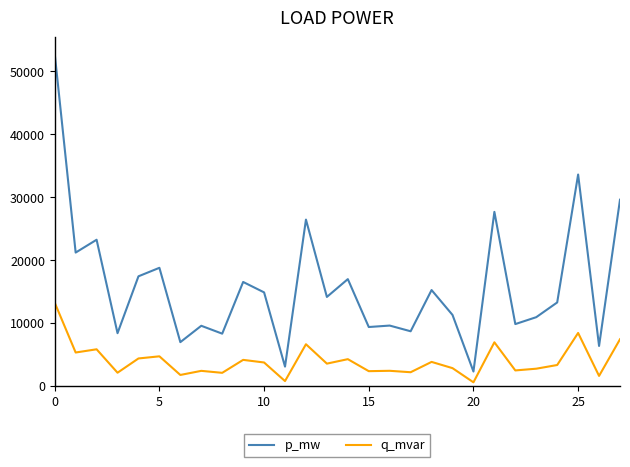

Which series has the widest spread of values?

p_mw